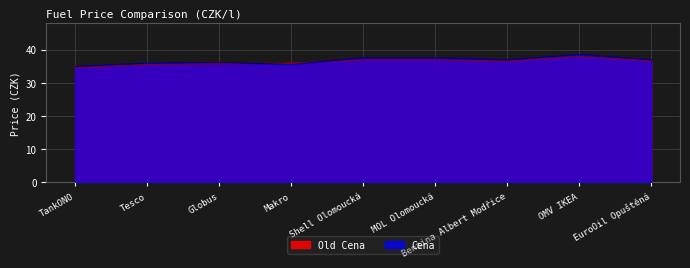

Where is the first local minimum for Cena?

Makro